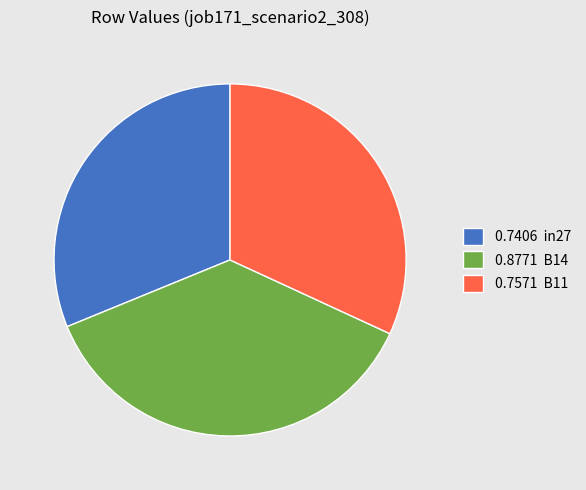

Count the number of slices in the pie.

3